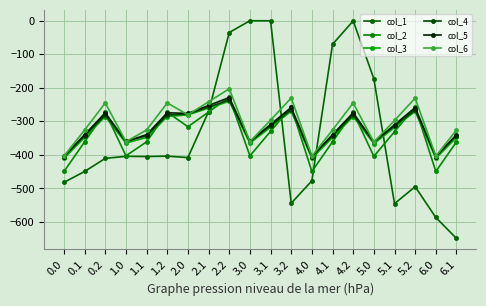

How many intersections are there between col_3 and col_1?

4